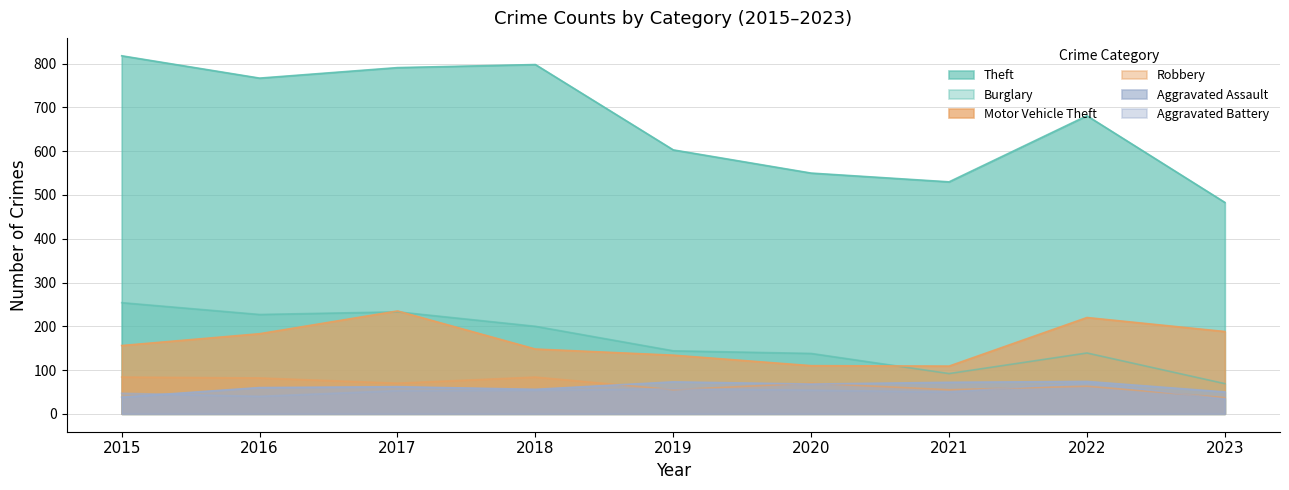

Is the value of Burglary at 2021 greater than the value of Aggravated Assault at 2018?

Yes